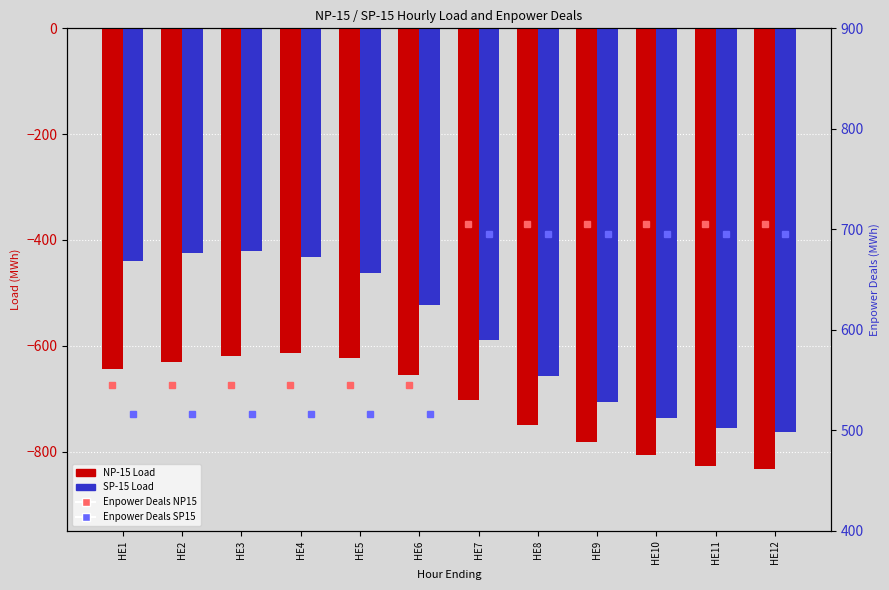

Is it true that Enpower Deals NP15 equals 545.0 at HE5?

True